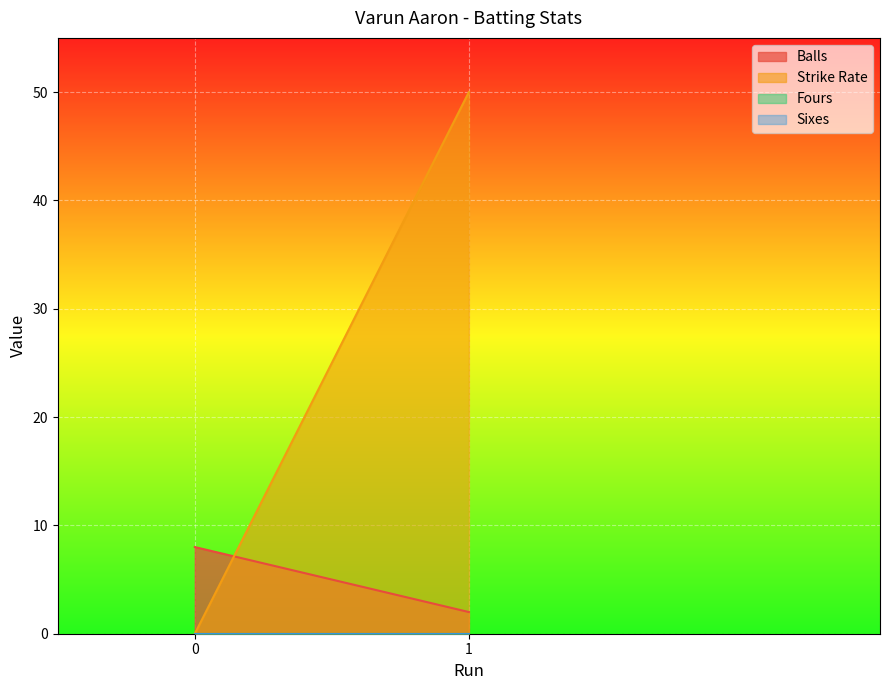

At which category is the sum across all series the highest?

1